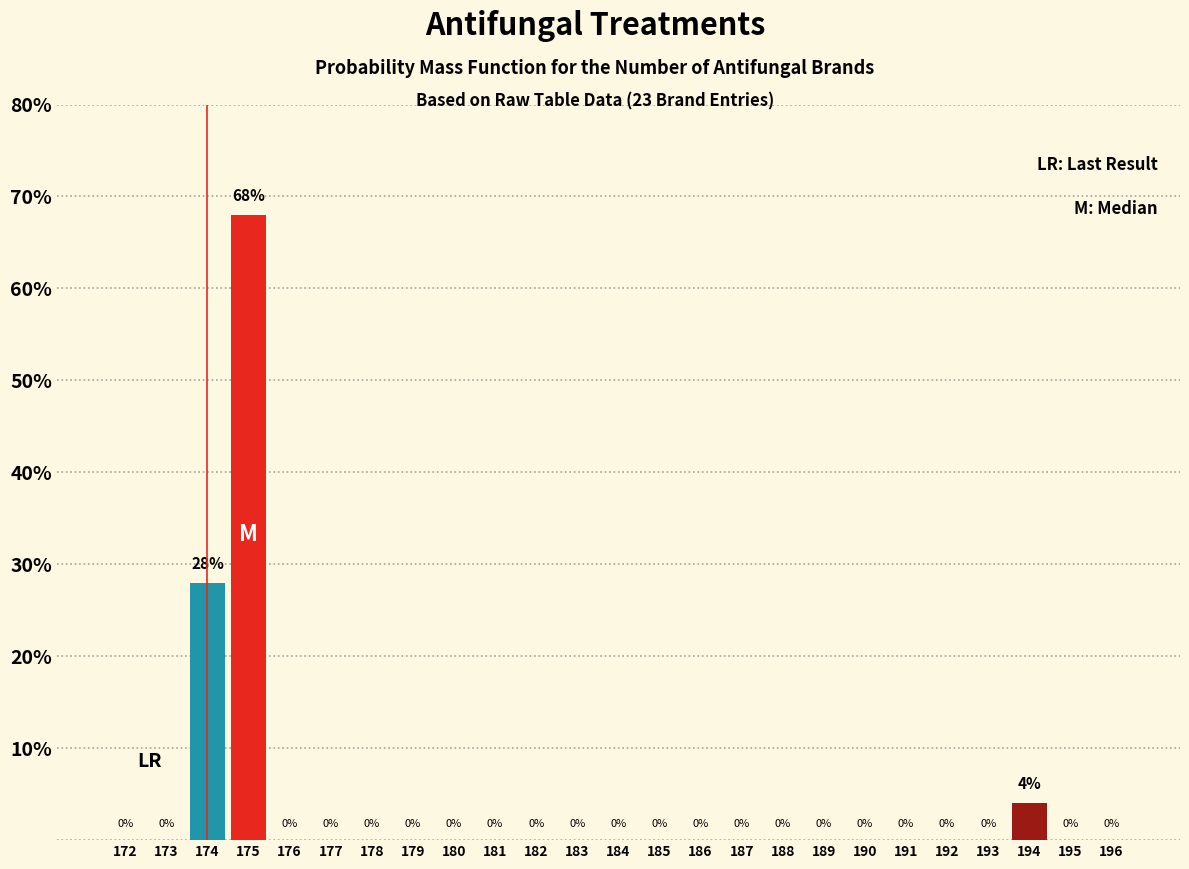

Reading left to right, list all the values displayed in this chart.

172=0	173=0	174=28	175=68	176=0	177=0	178=0	179=0	180=0	181=0	182=0	183=0	184=0	185=0	186=0	187=0	188=0	189=0	190=0	191=0	192=0	193=0	194=4	195=0	196=0